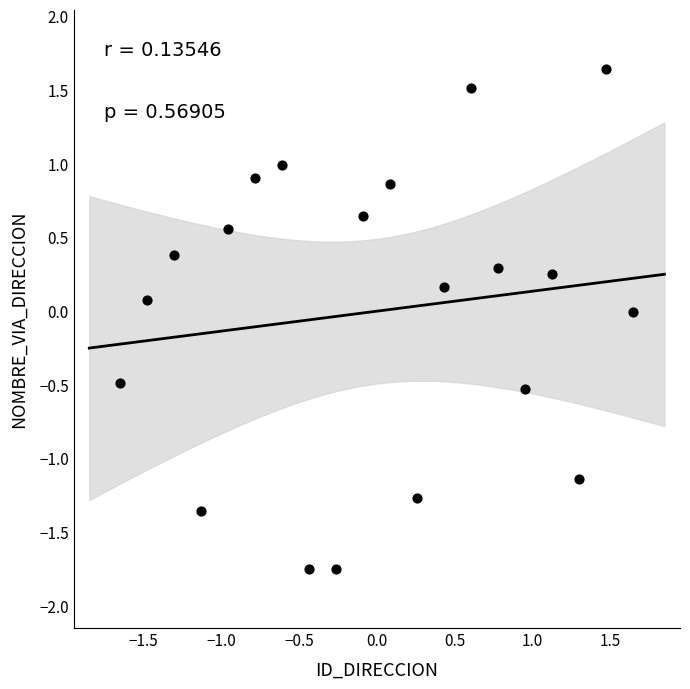

What is the range of X values (max minus min)?

3.3